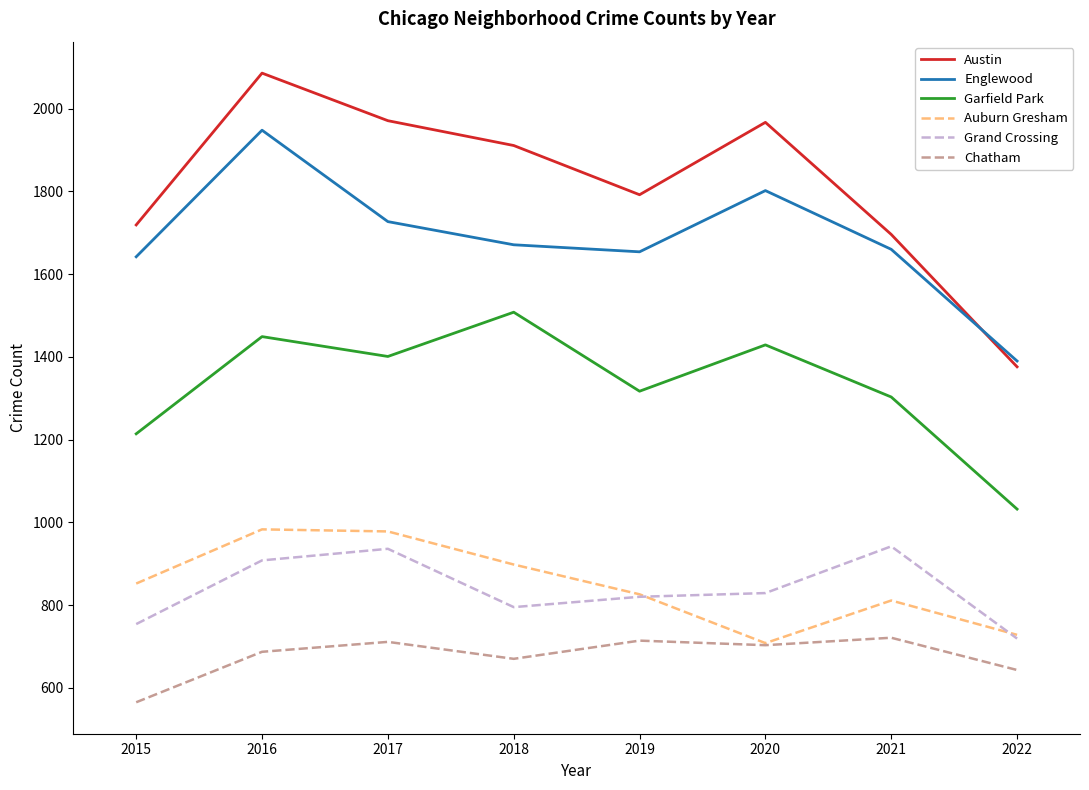

What is the lowest value of the Garfield Park series?

1032